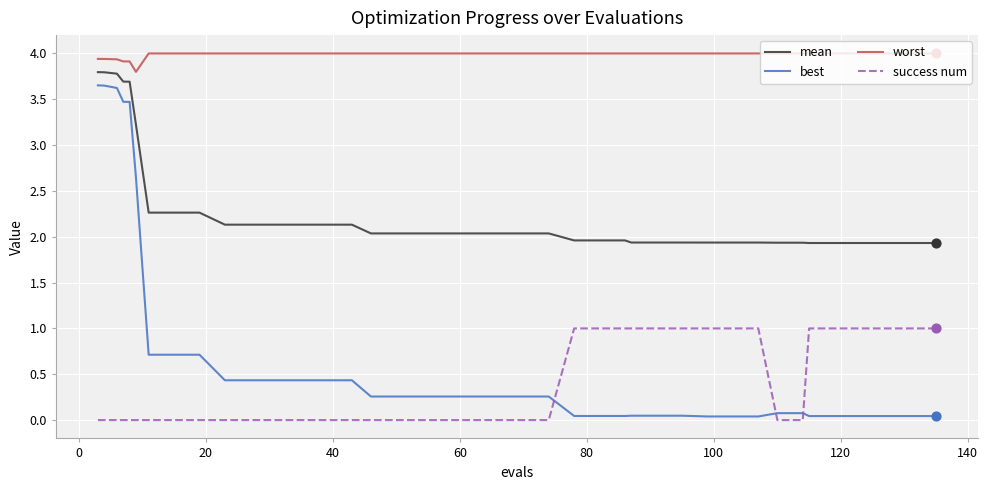

Which series has the largest total across all categories?

worst